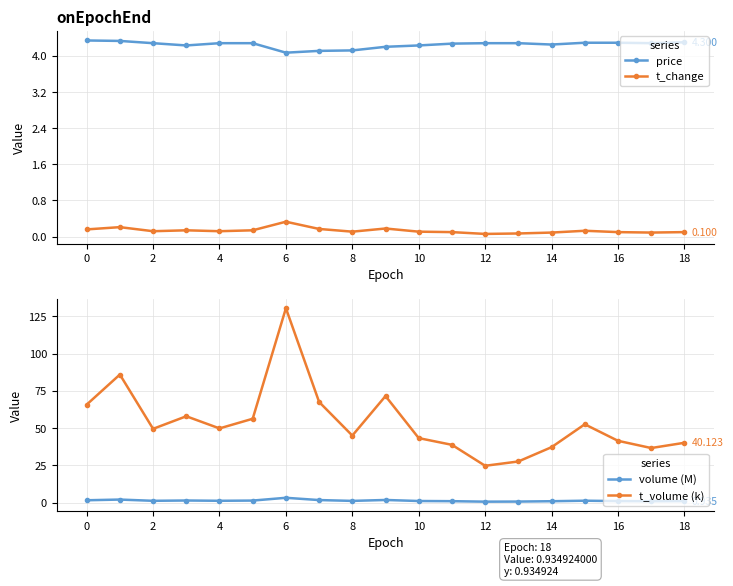

How many lines are shown in the chart?

4